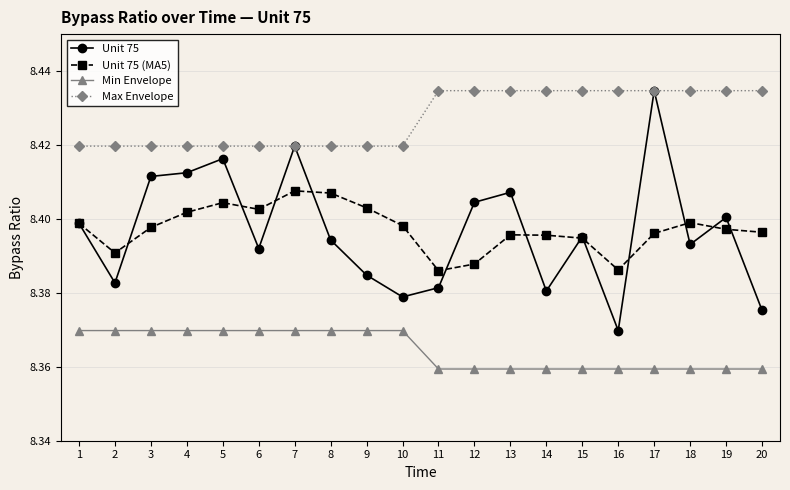

Is it true that Unit 75 equals 8.4 at 7?

True